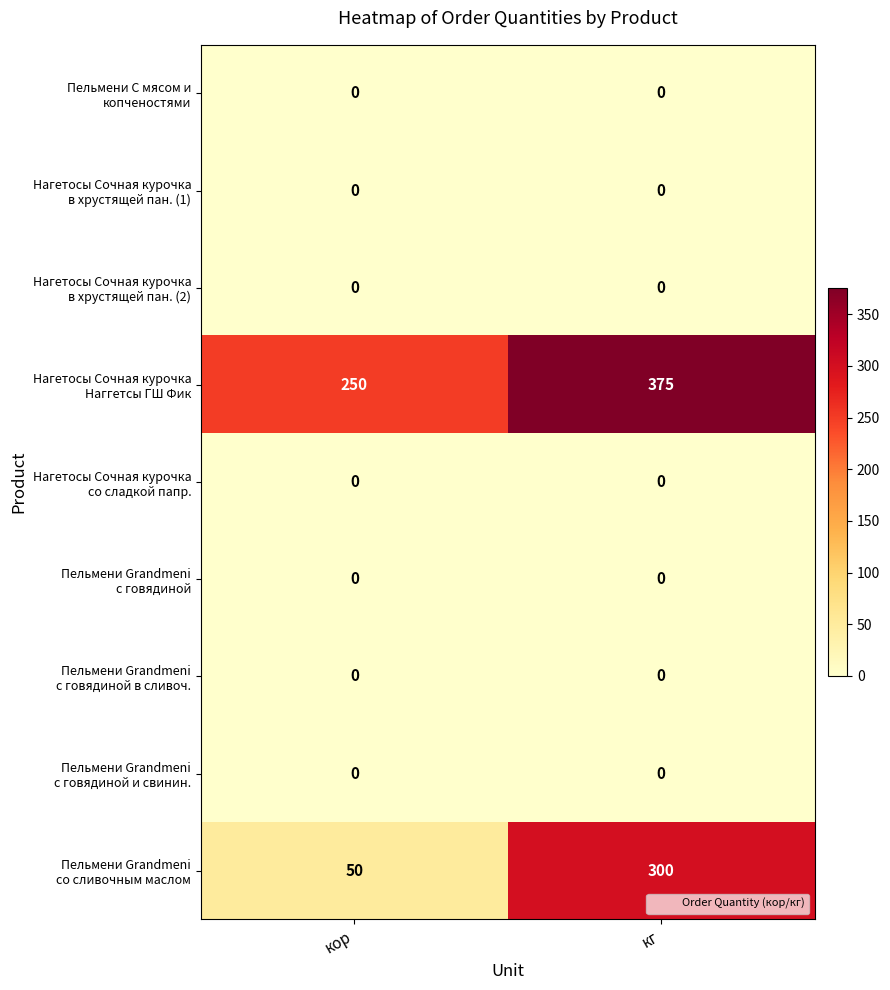

At which category does the chart reach its peak across all series?

кг